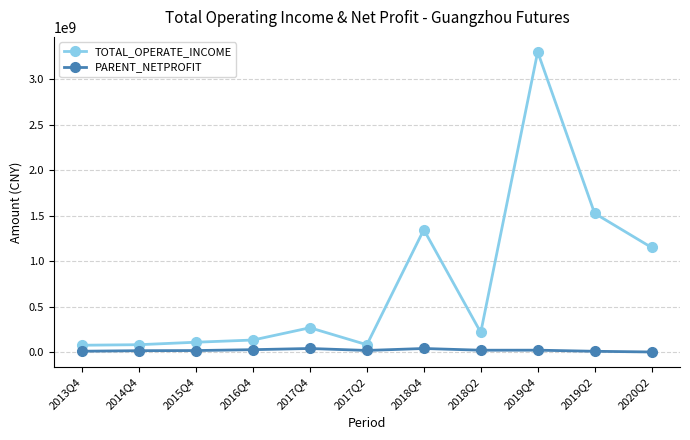

Which series has the widest spread of values?

TOTAL_OPERATE_INCOME